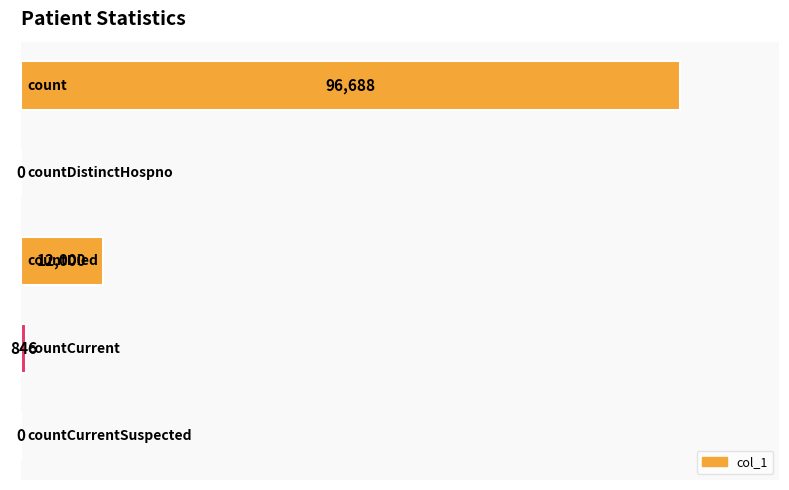

What is the greatest value displayed?

96688